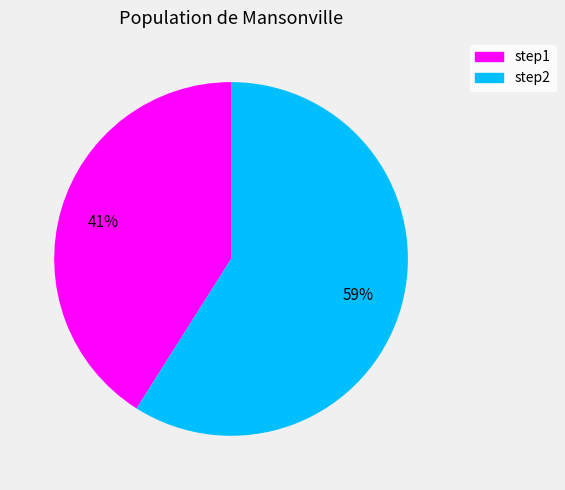

Between step2 and step1, which is larger?

step2